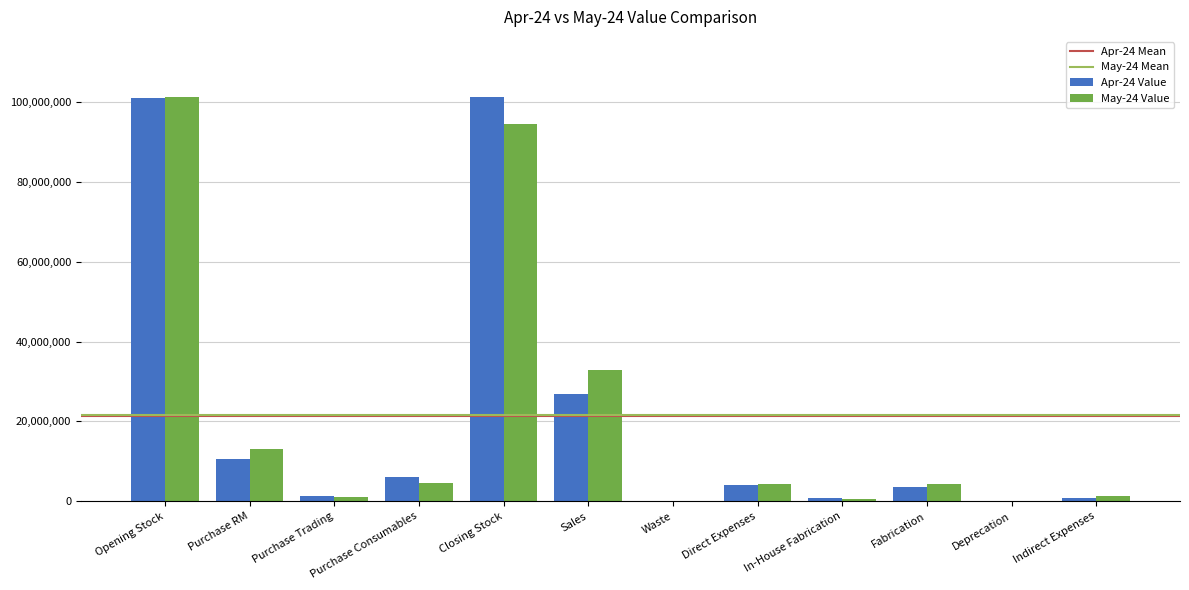

The value of Apr-24 Value at Sales is 45130899.1. True or false?

False